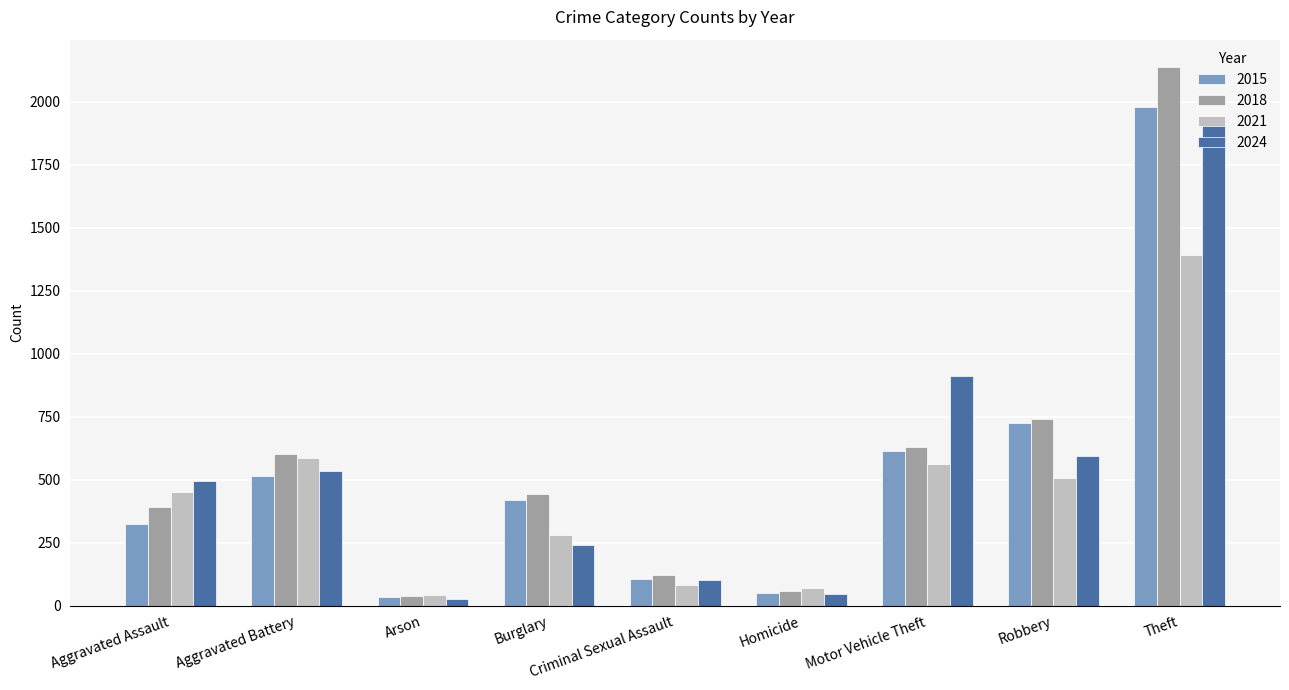

What is the spread (max minus min) of values at Criminal Sexual Assault?

42